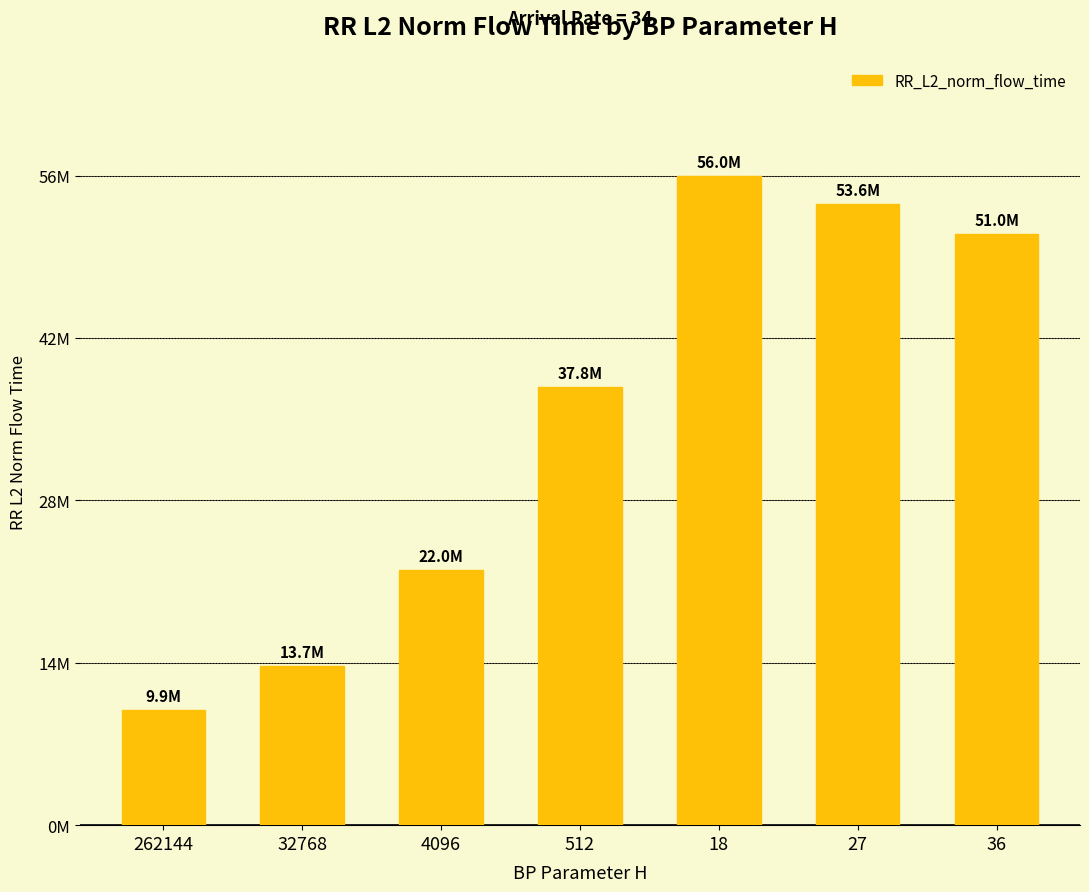

Which has a higher value, 4096 or 512?

512